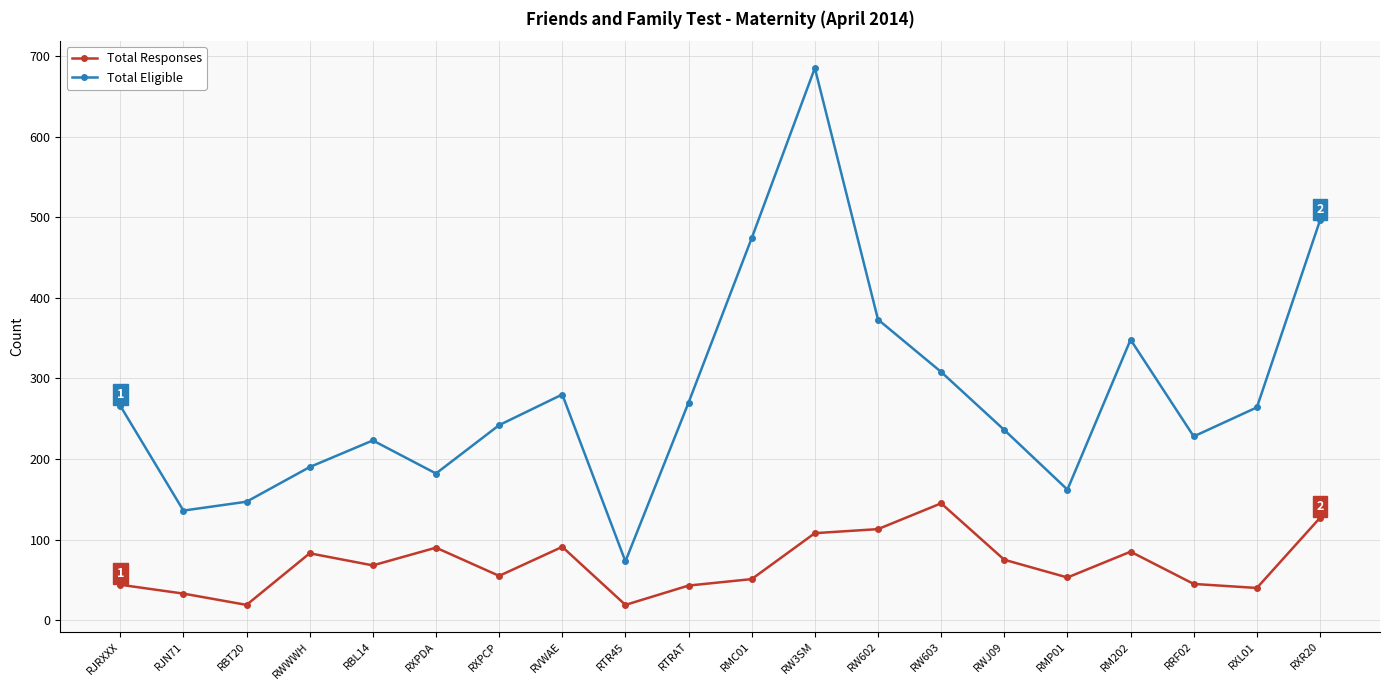

What is the average value of the Total Eligible series?

279